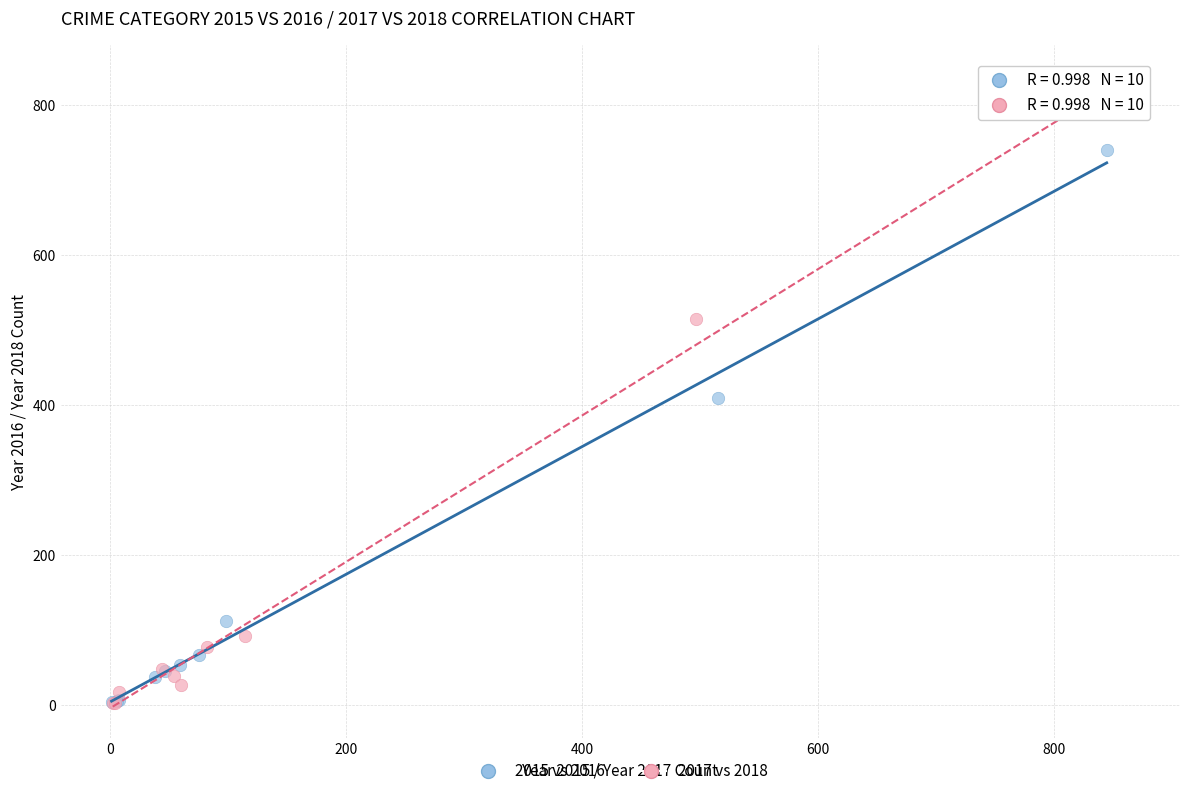

Which series has the widest spread of Y values?

2017 vs 2018